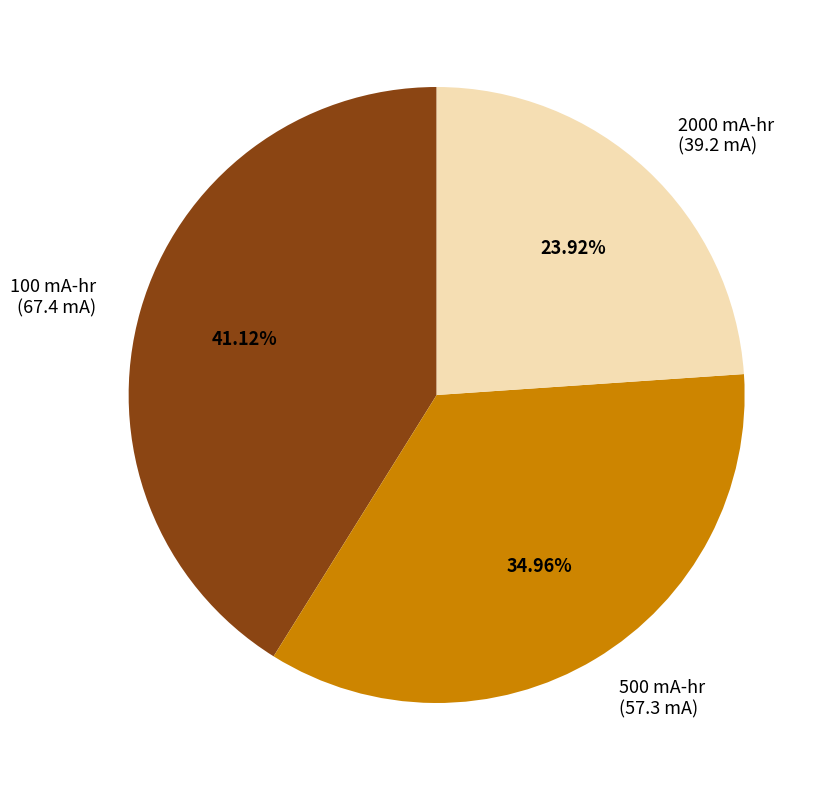

How many slices are in this pie chart?

3